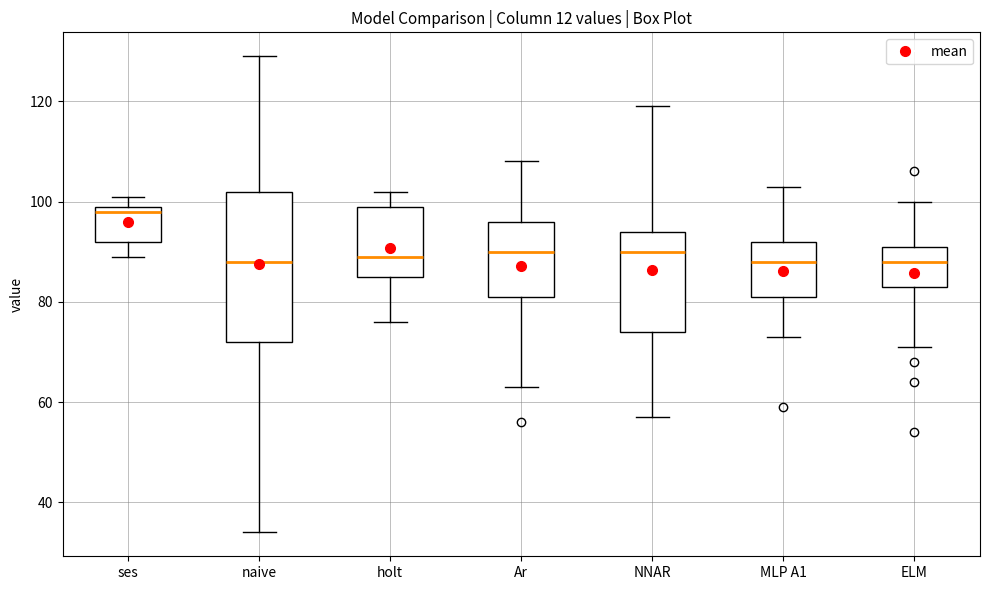

Comparing the boxes themselves (not the whiskers), which one is the tallest?

naive